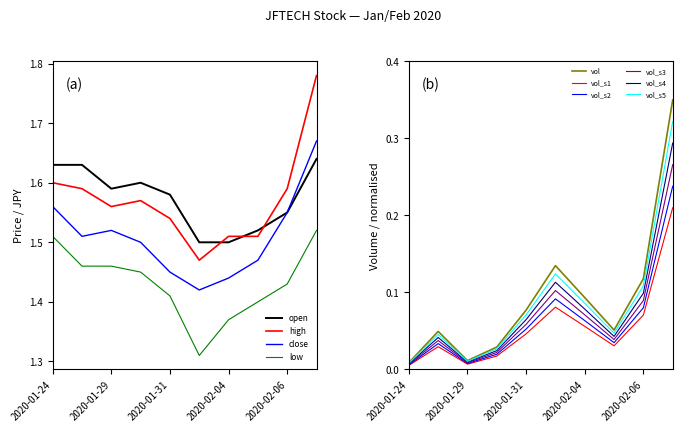

True or false: vol and high cross at least once.

False